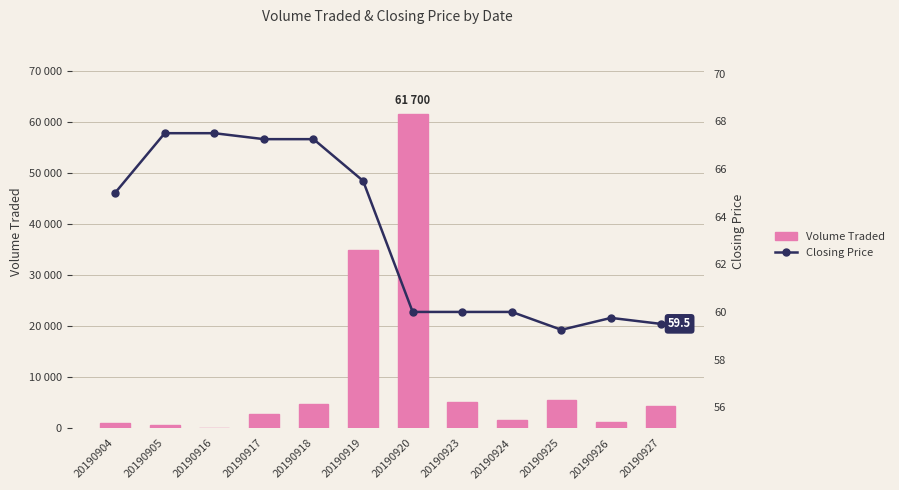

Where does the Volume Traded series first go above 4300?

20190918